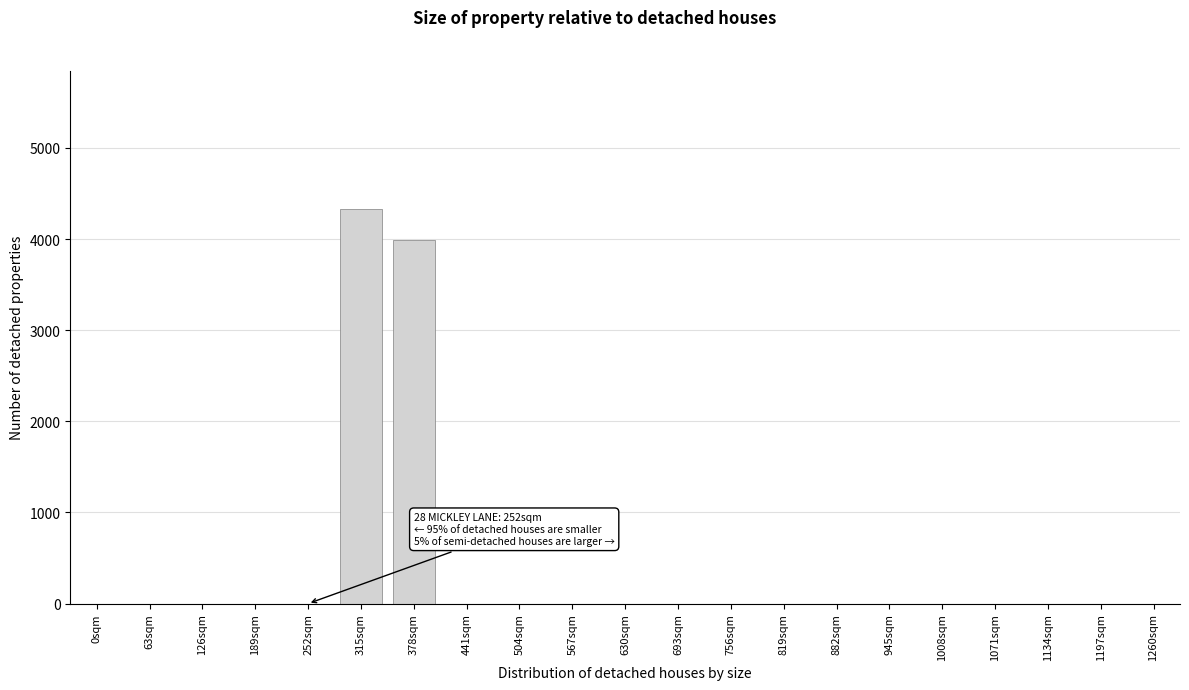

Reading left to right, list all the values displayed in this chart.

0sqm=0	63sqm=0	126sqm=0	189sqm=0	252sqm=0	315sqm=4329	378sqm=3994	441sqm=0	504sqm=0	567sqm=0	630sqm=0	693sqm=0	756sqm=0	819sqm=0	882sqm=0	945sqm=0	1008sqm=0	1071sqm=0	1134sqm=0	1197sqm=0	1260sqm=0